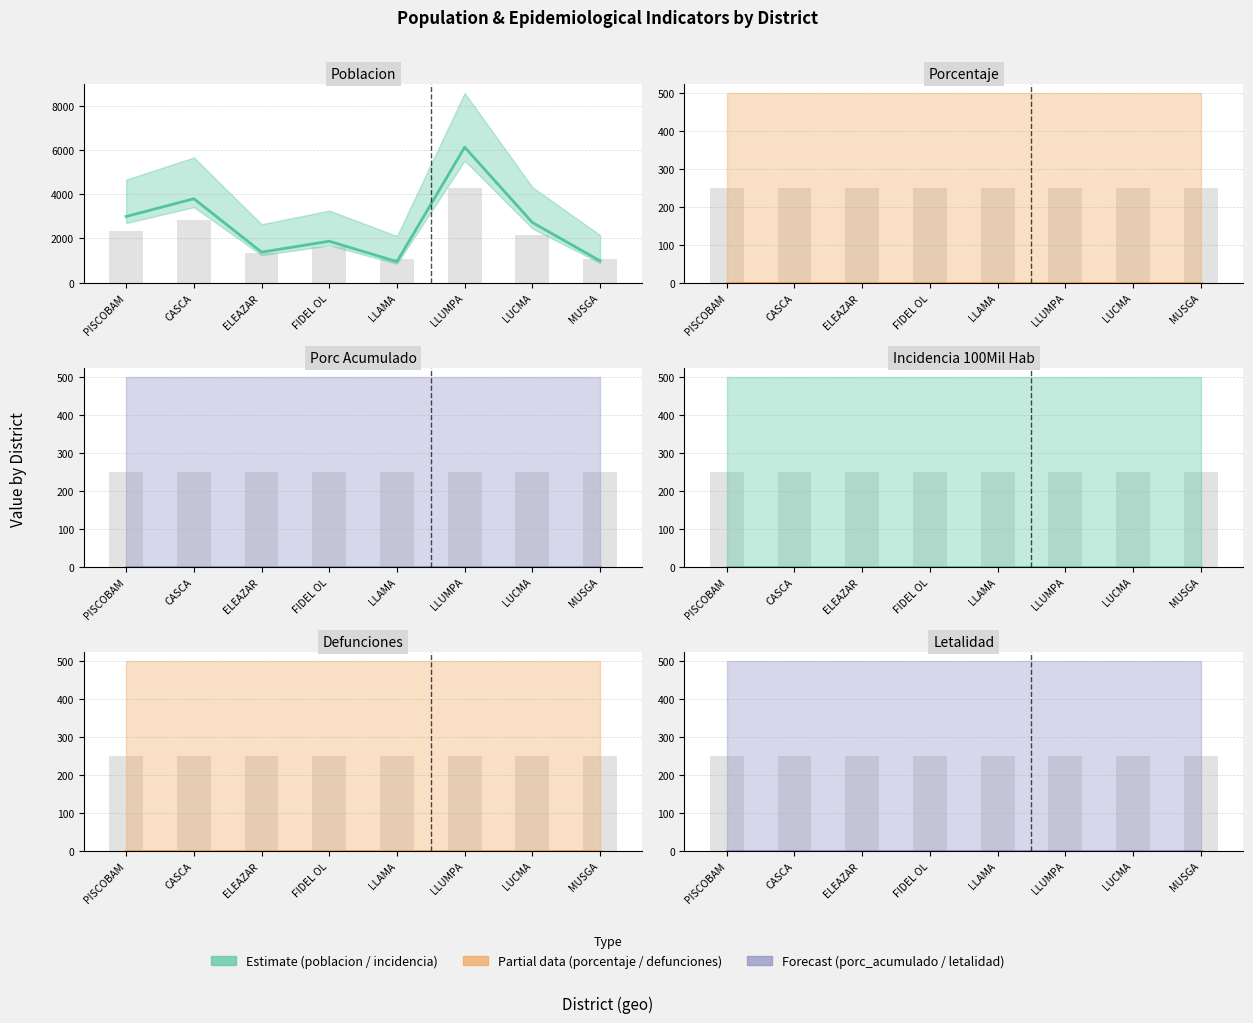

Which label corresponds to the largest value in the chart?

LLUMPA